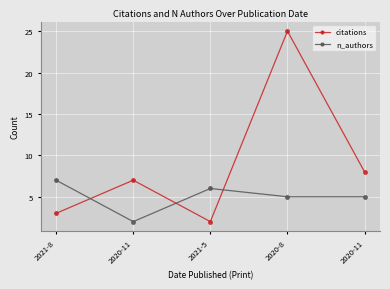

True or false: citations has more than 2 interior local peaks.

False